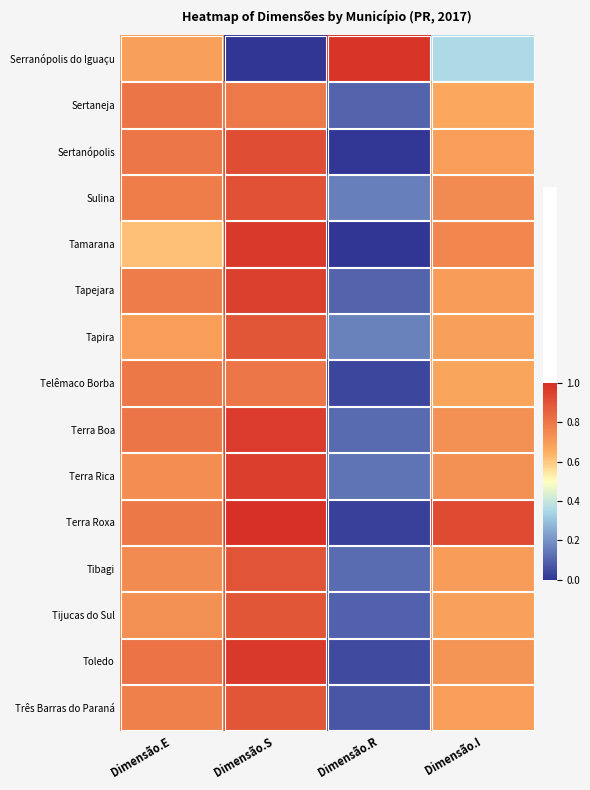

Between Dimensão.R and Dimensão.I, which is larger?

Dimensão.R